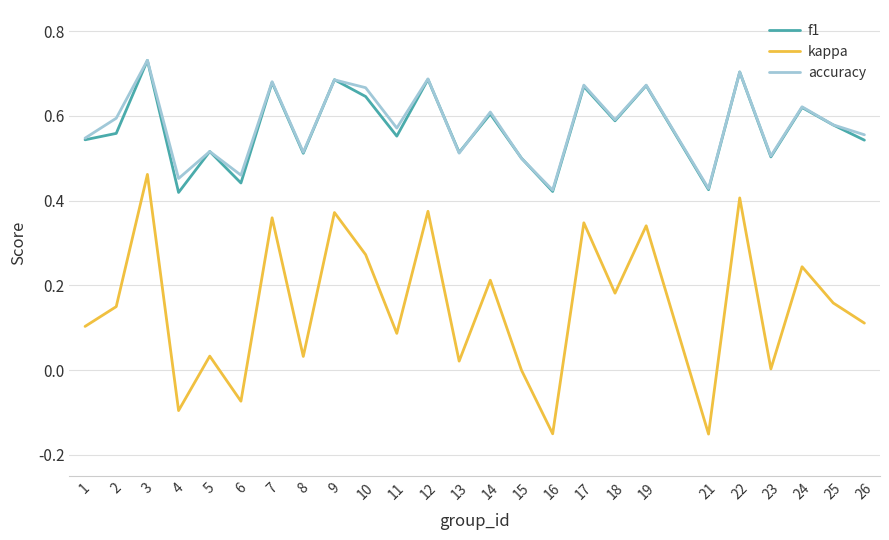

Is the value of kappa at 23 greater than the value of f1 at 3?

No